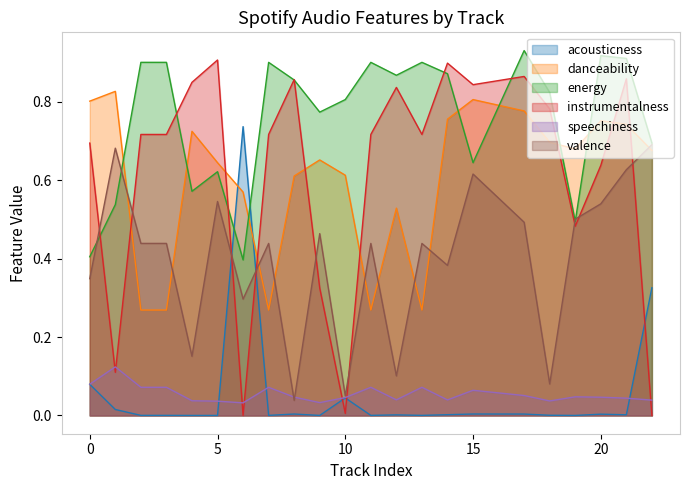

Between 7 and 17, which series saw the biggest shift?

danceability